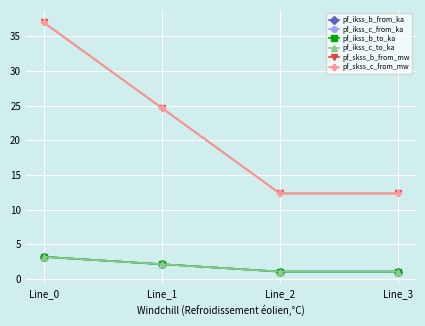

Does the chart have visible grid lines?

Yes